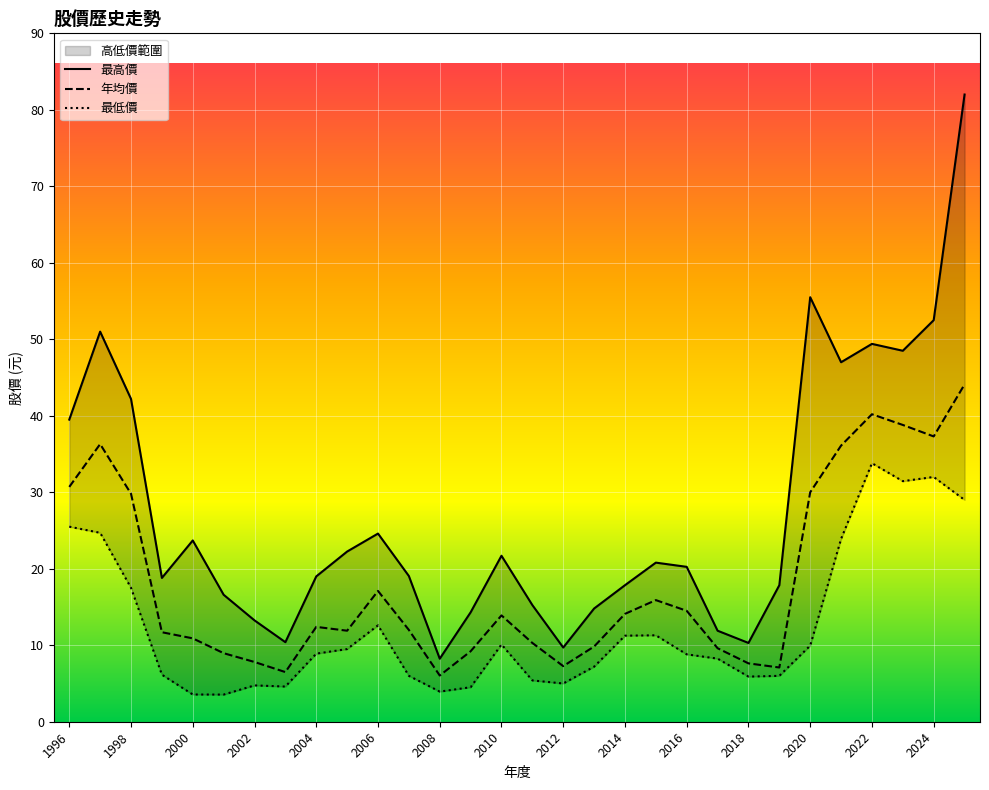

What is the sum of the 年均價 values at 2020 and 2008?

36.0